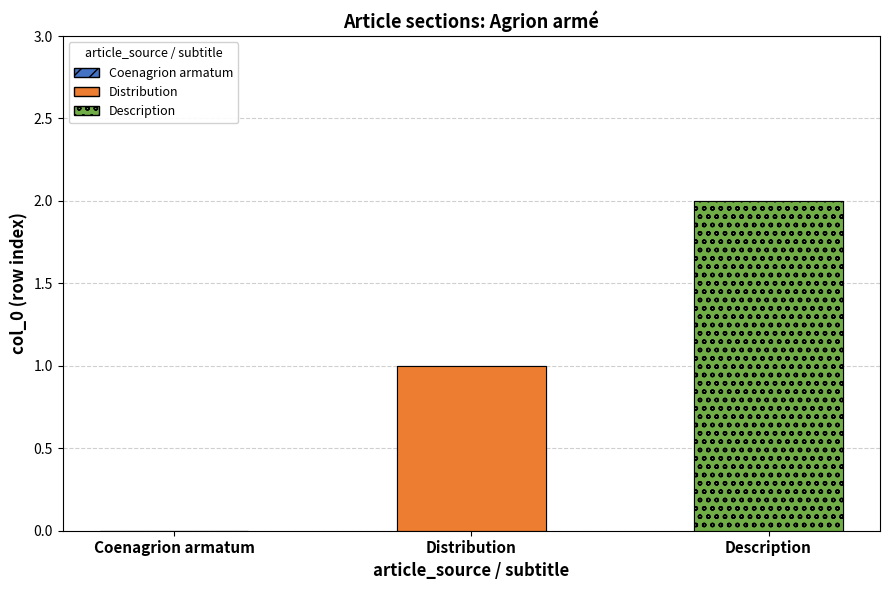

What is the sum of the values at Description and Coenagrion armatum?

2